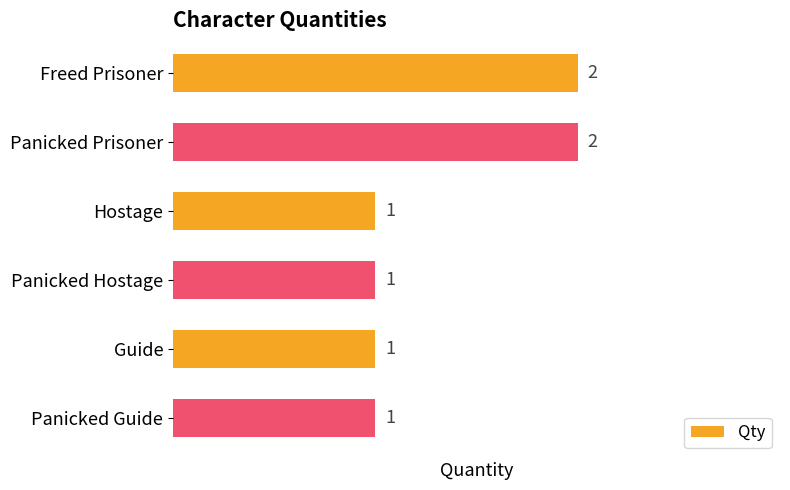

What is the greatest value displayed?

2